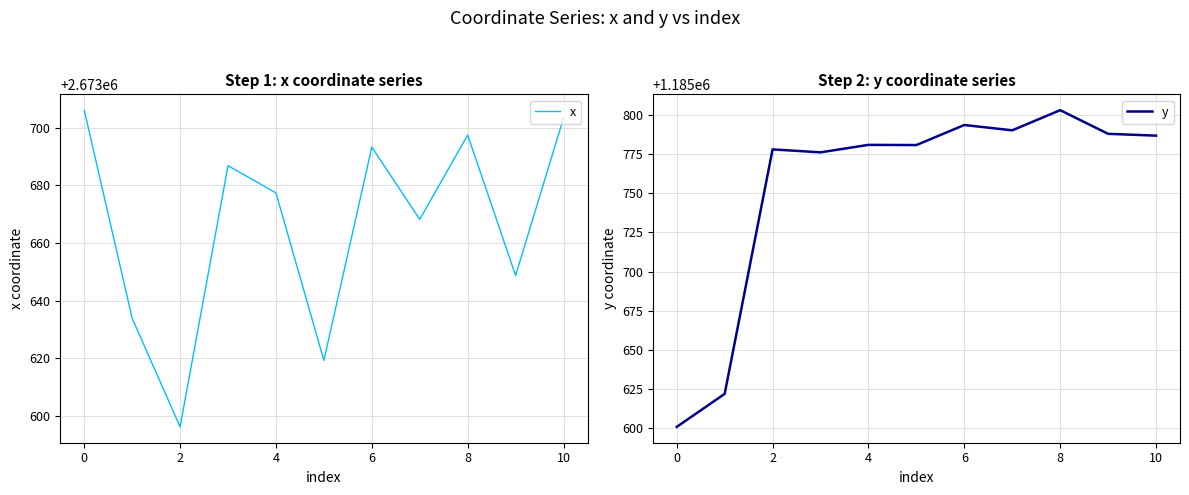

What is the difference between the y values at 4 and 6?

12.7